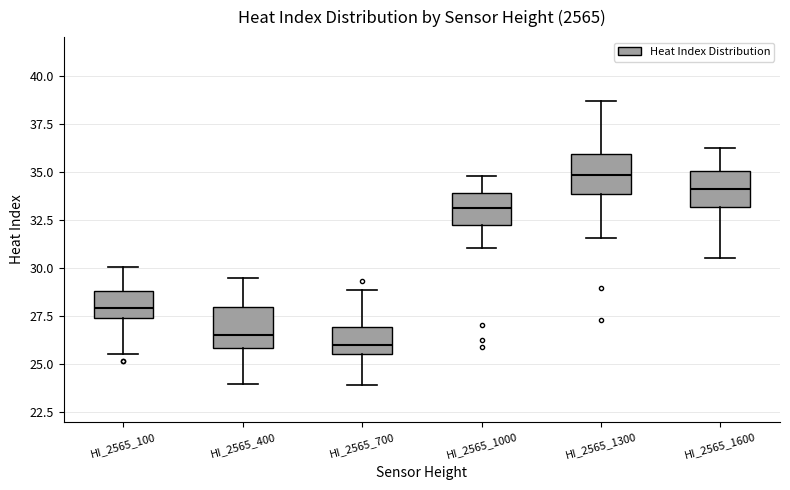

Reading left to right, read every box against the y-axis: the position of its median line, the range the box covers, and the ends of its whiskers. The values are not printed on the chart, so give them approximately, as read against the axis.

HI_2565_100: median 28.0, box 27.5 to 29.0, whiskers 25.5 to 30.0
HI_2565_400: median 26.5, box 26.0 to 28.0, whiskers 24.0 to 29.5
HI_2565_700: median 26.0, box 25.5 to 27.0, whiskers 24.0 to 29.0
HI_2565_1000: median 33.0, box 32.0 to 34.0, whiskers 31.0 to 35.0
HI_2565_1300: median 35.0, box 34.0 to 36.0, whiskers 31.5 to 38.5
HI_2565_1600: median 34.0, box 33.0 to 35.0, whiskers 30.5 to 36.5